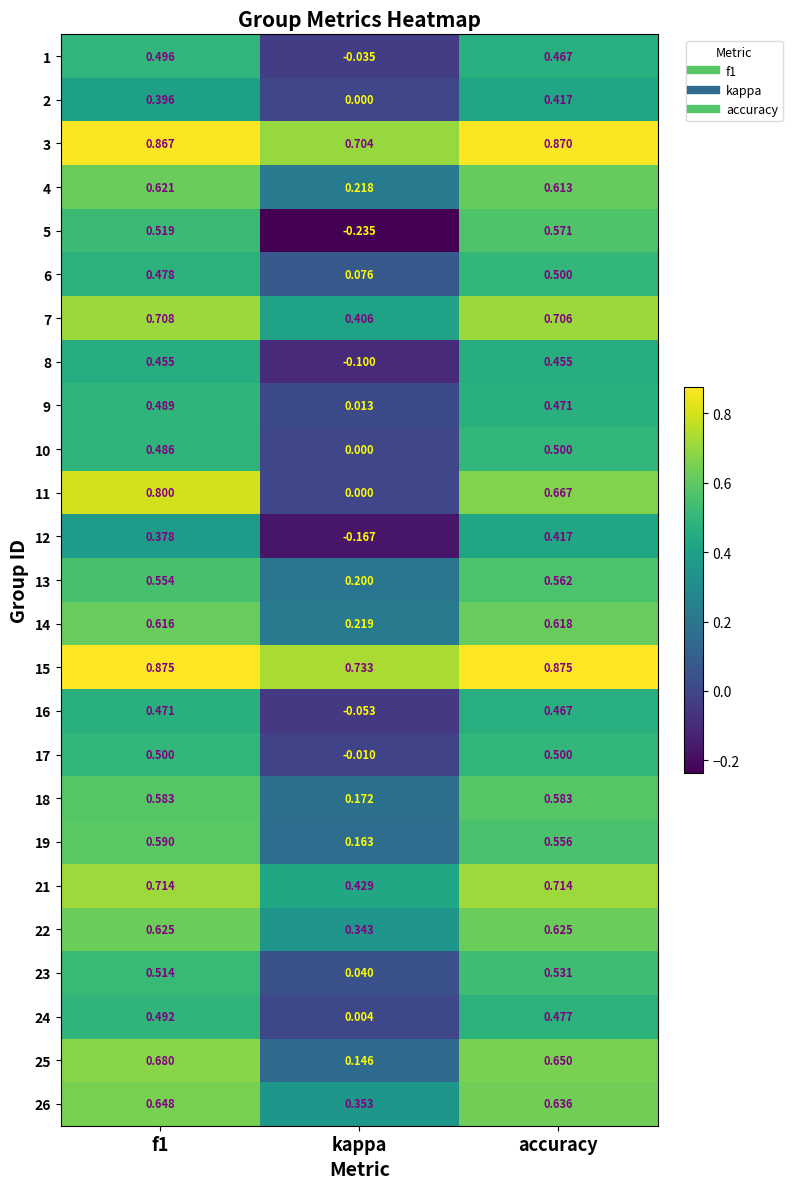

Which series has the largest total across all categories?

15